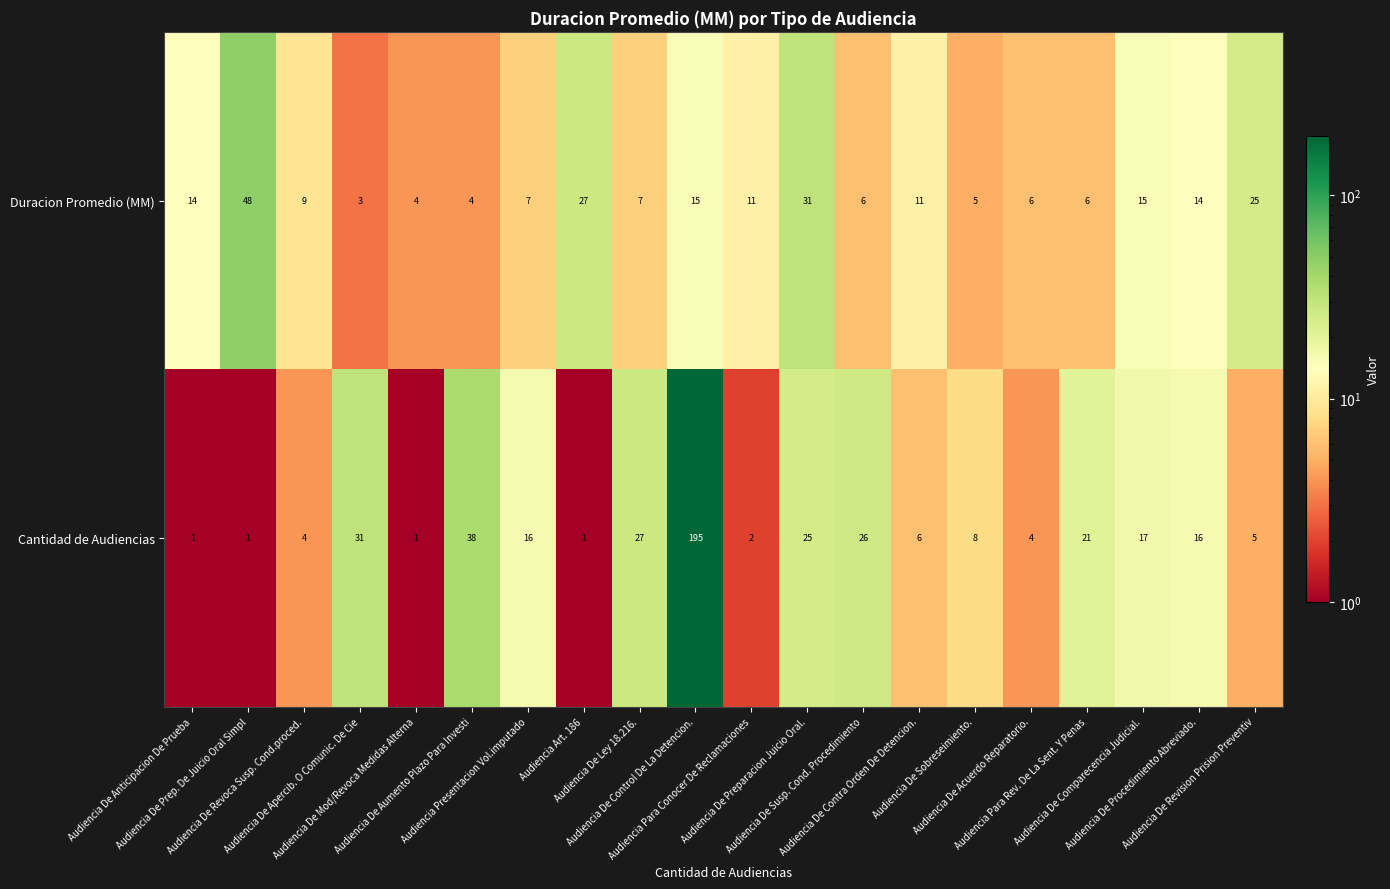

What is the difference between the maximum and minimum values in the Cantidad de Audiencias series?

194